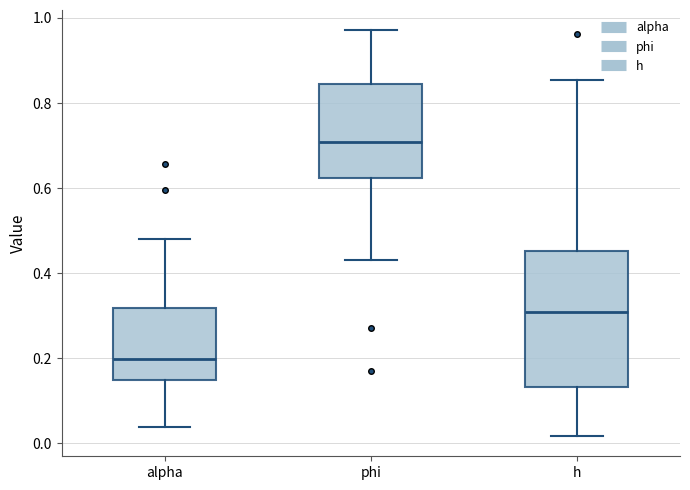

Which box has the highest median line?

phi